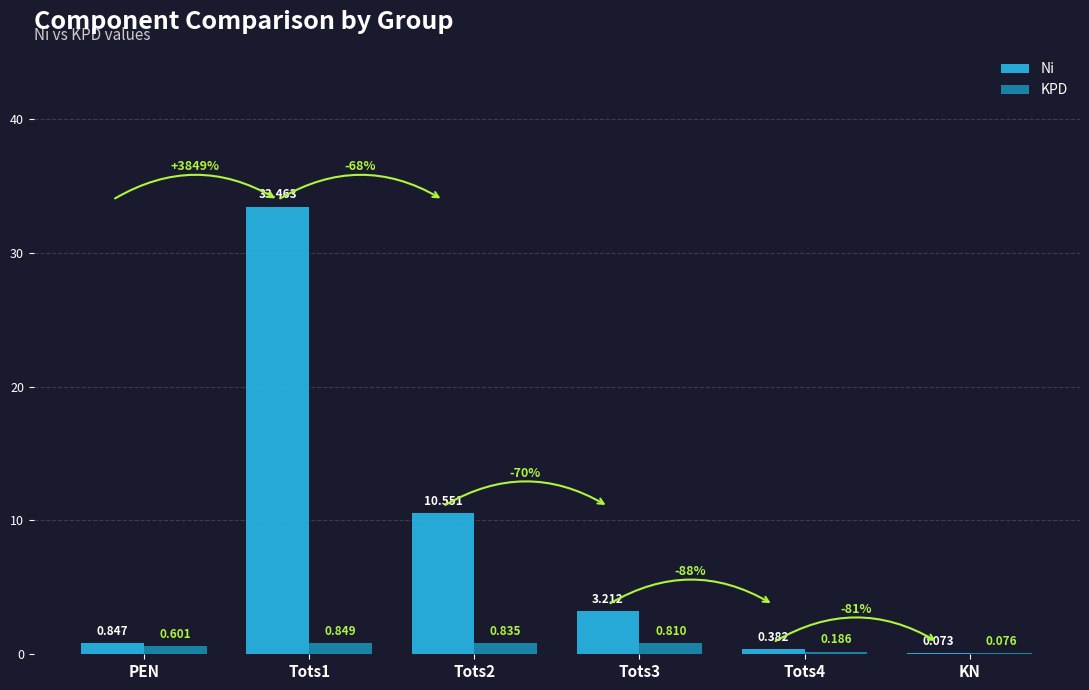

What is the approximate value of Ni at Tots1?

33.5